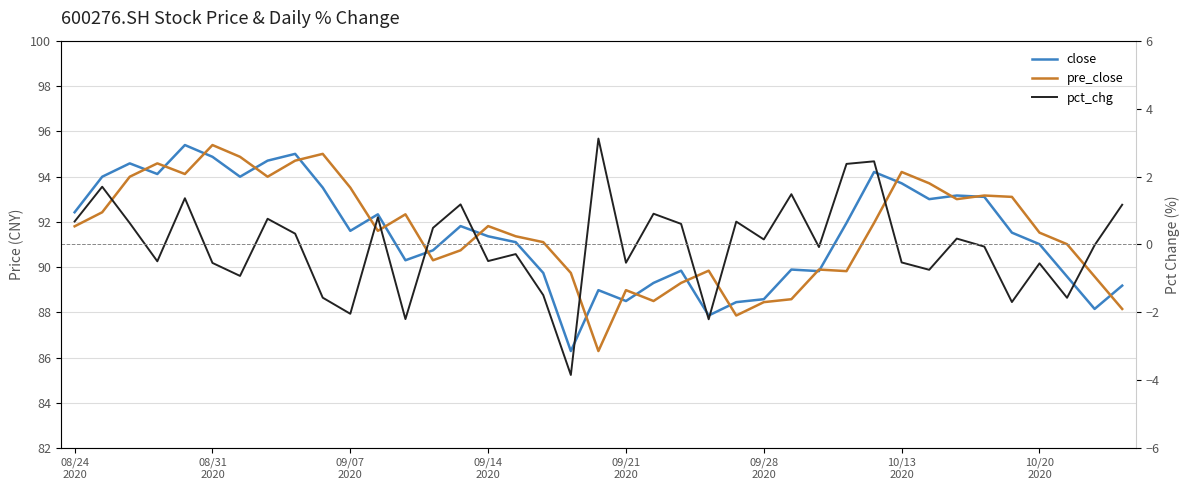

True or false: pre_close and close cross at least once.

True